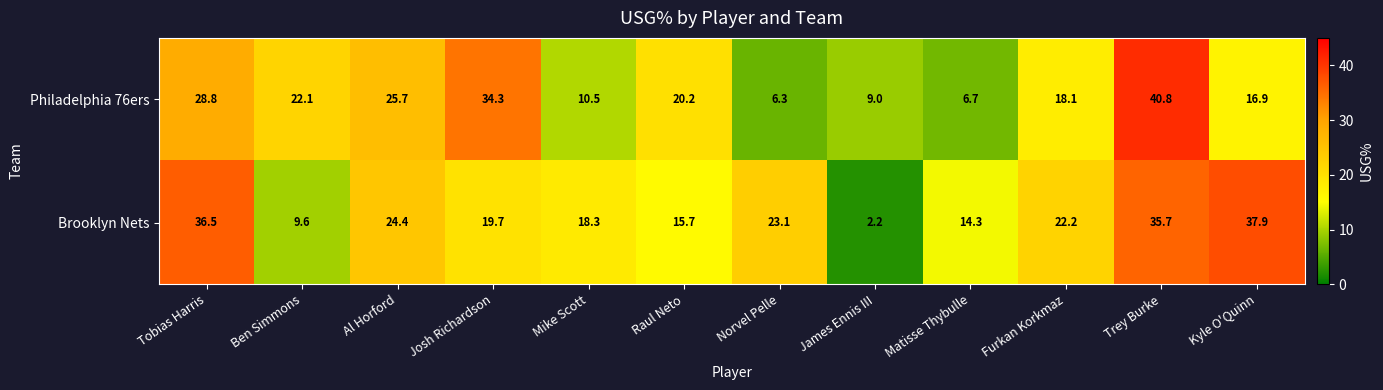

List the series in order of their peak value, lowest first.

Brooklyn Nets, Philadelphia 76ers